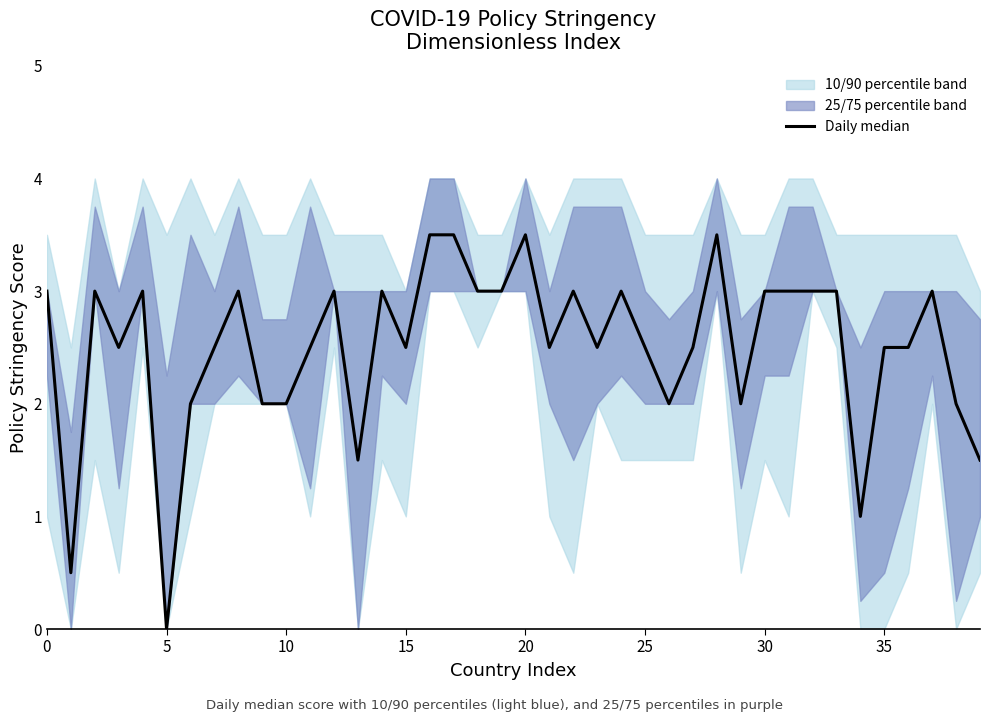

Is it true that the value at 23 is 4.3?

False